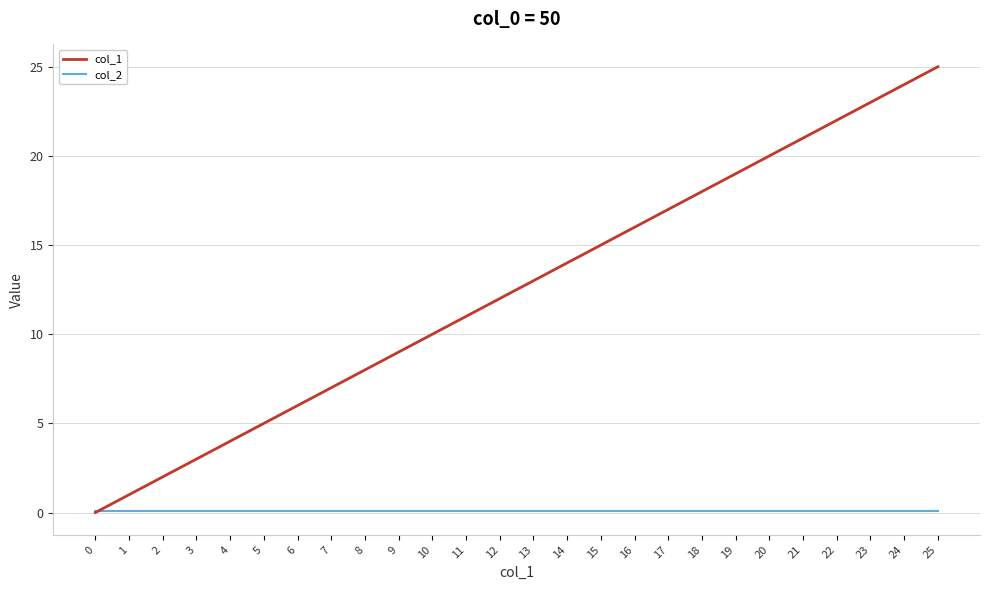

Between which two adjacent categories do col_2 and col_1 first intersect?

0 and 1